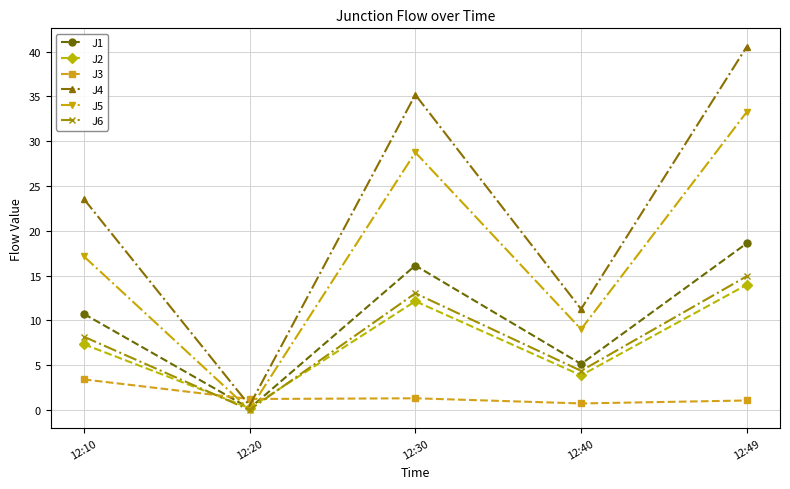

Which series ends up on top after the final intersection of J3 and J1?

J1